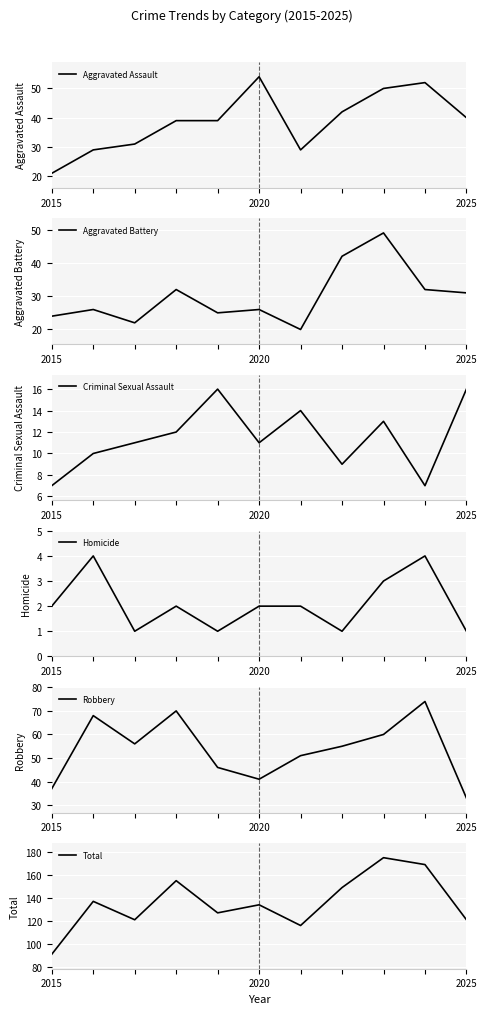

Which series has the widest spread of values?

Total